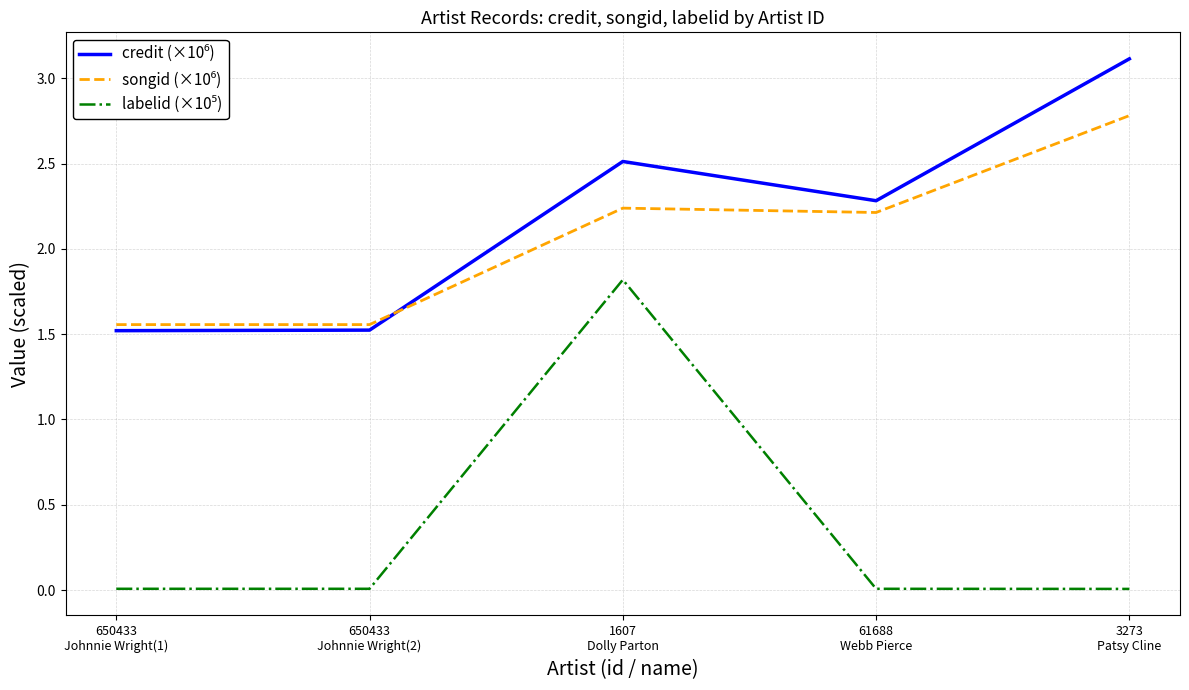

Is this an area chart (filled region under the line)?

No